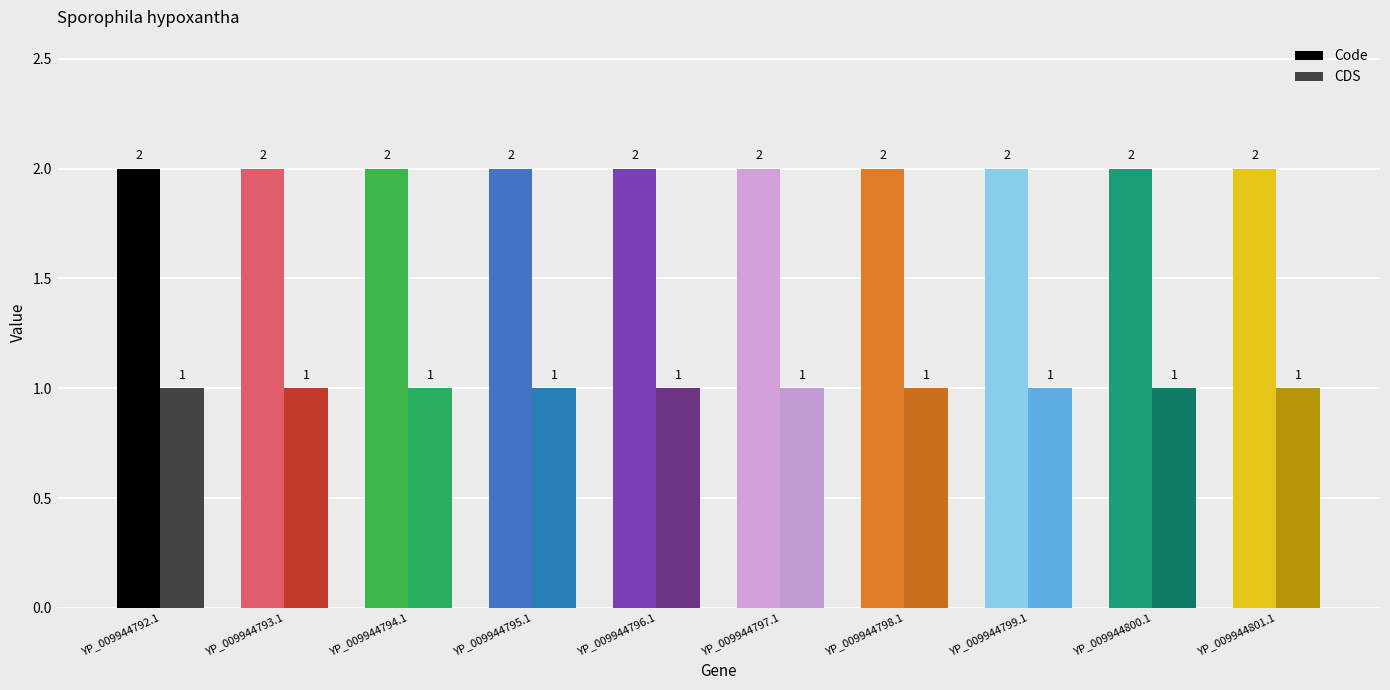

What is the sum of the CDS values at YP_009944794.1 and YP_009944798.1?

2